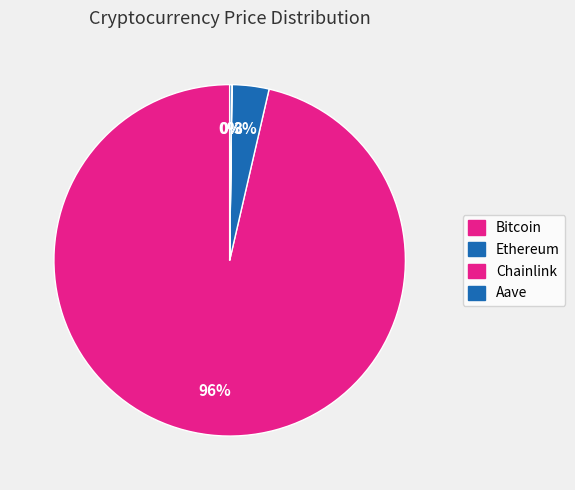

What is the majority slice?

Bitcoin